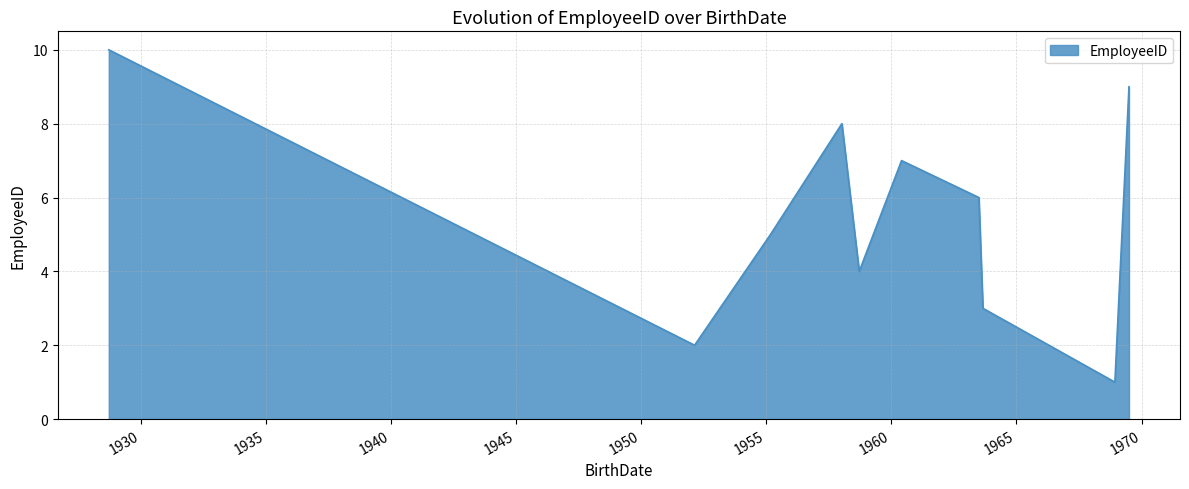

What is the maximum value shown in the chart?

10